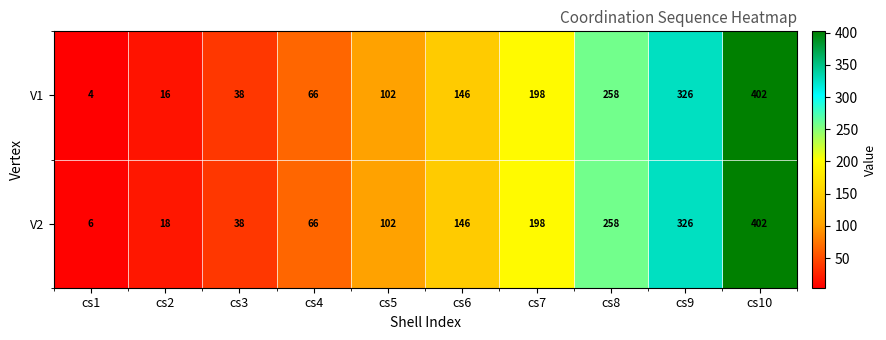

The V2 series shows 198 at cs7. True or false?

True